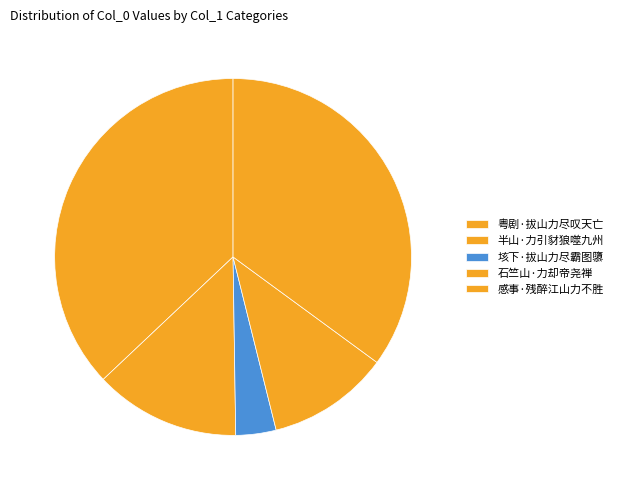

To the nearest percent, what portion does 粤剧·拔山力尽叹天亡 represent?

37%